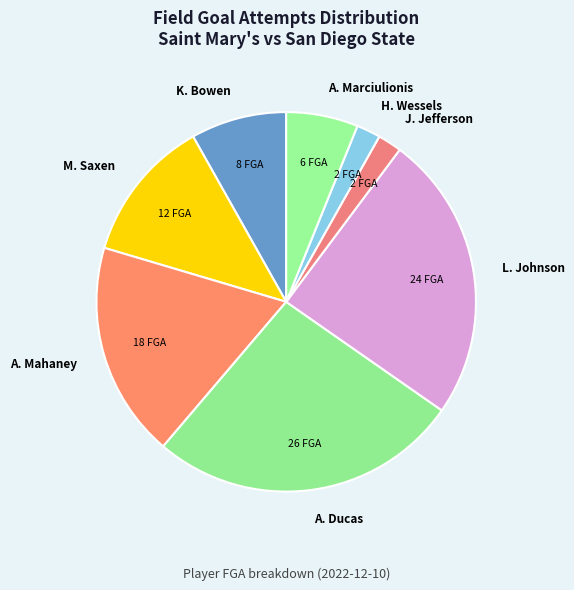

How many slices are in this pie chart?

8